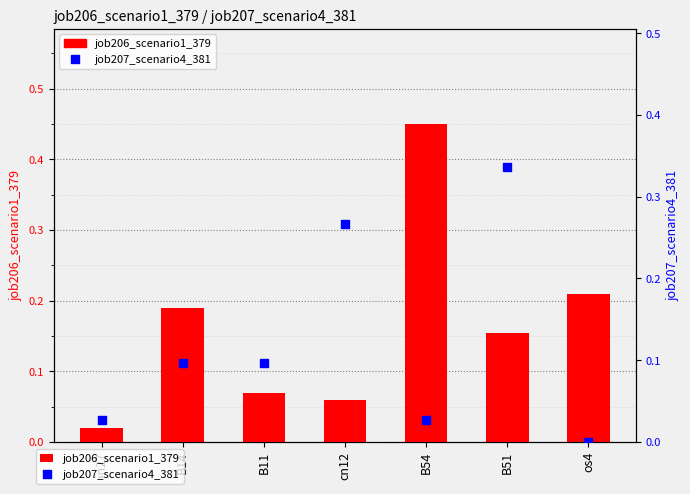

What is the total value across all series at B51?

0.5